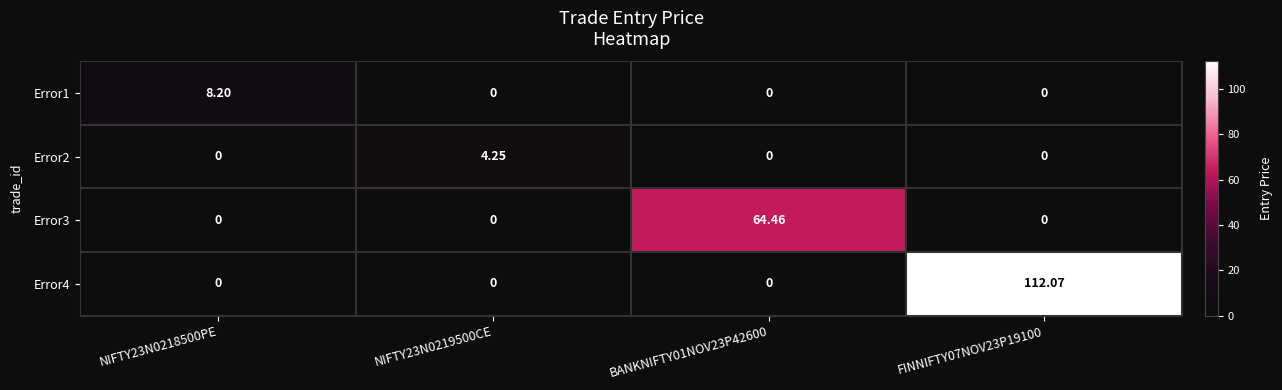

At which category does the chart reach its peak across all series?

FINNIFTY07NOV23P19100